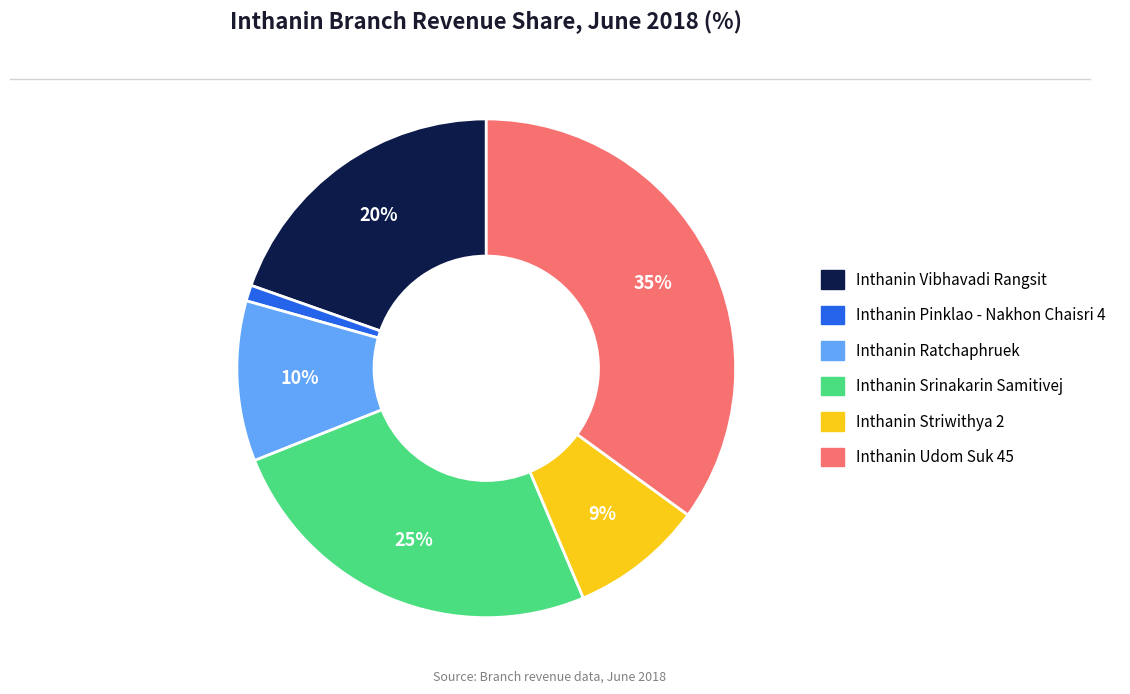

To the nearest percent, what portion does Inthanin Pinklao - Nakhon Chaisri 4 represent?

1%